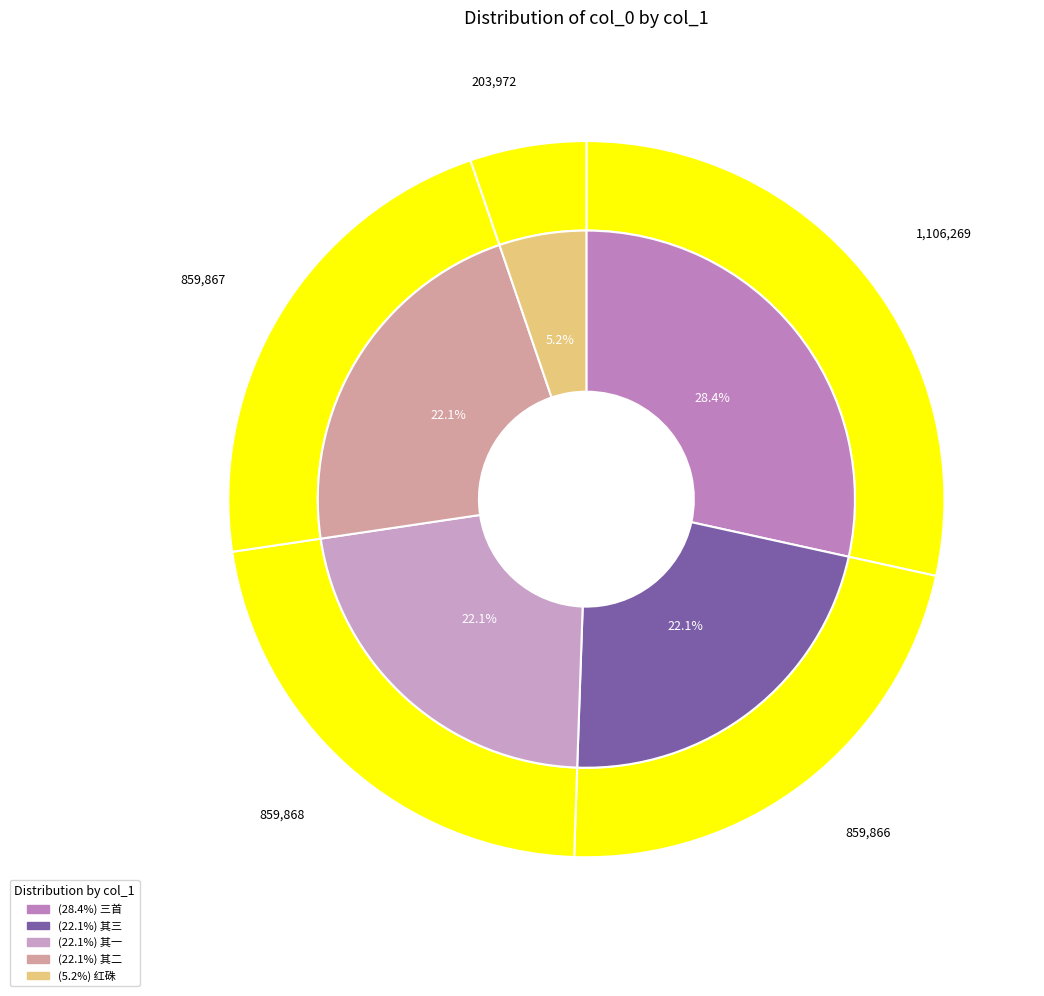

True or false: 问邵武守刘无竞逊求邵武红硃 accounts for 5% of the total.

True